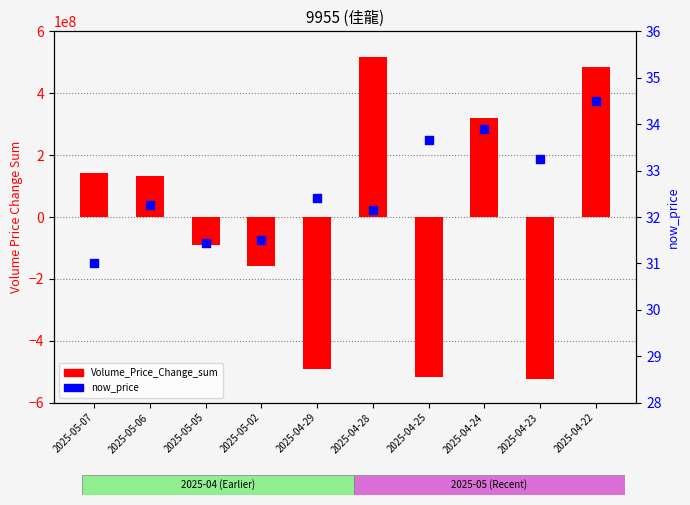

Which series contains the lowest Y value?

Volume_Price_Change_sum